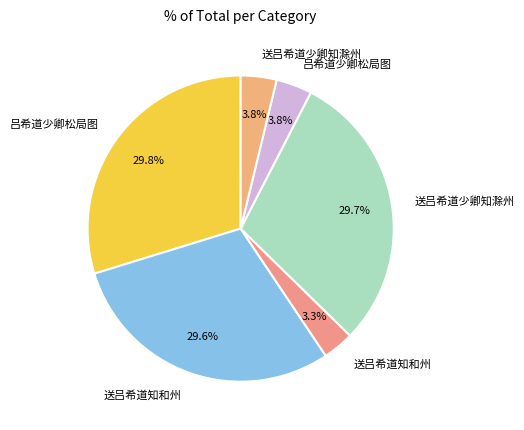

How many segments does this pie chart have?

6